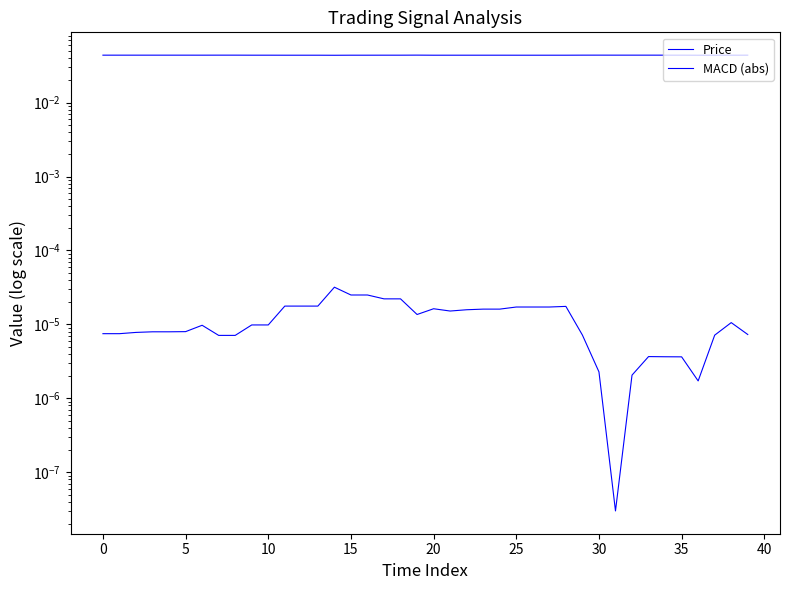

How many categories are shown in the chart?

40